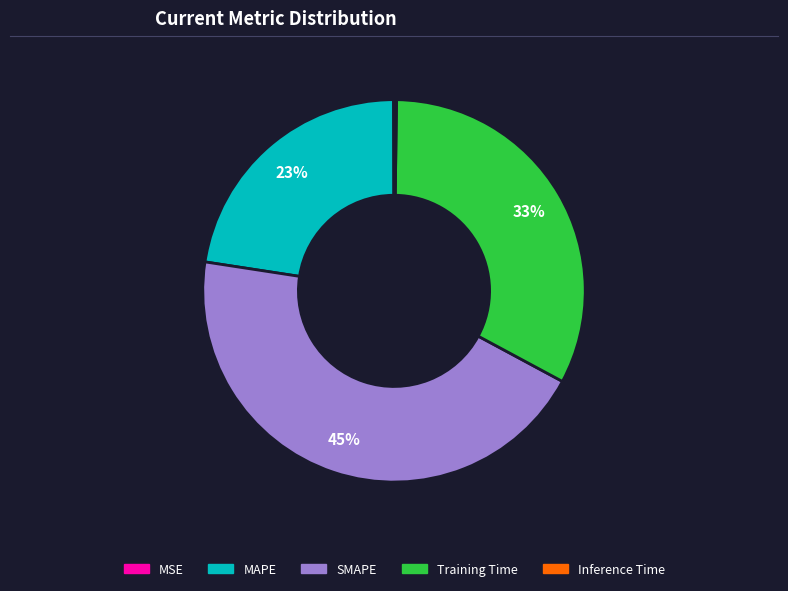

To the nearest percent, what is the average slice percentage?

20%